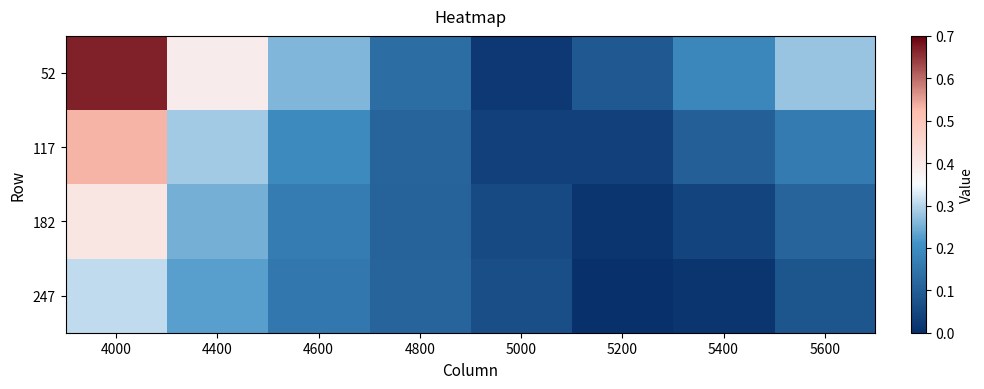

How many distinct data groups are displayed?

4